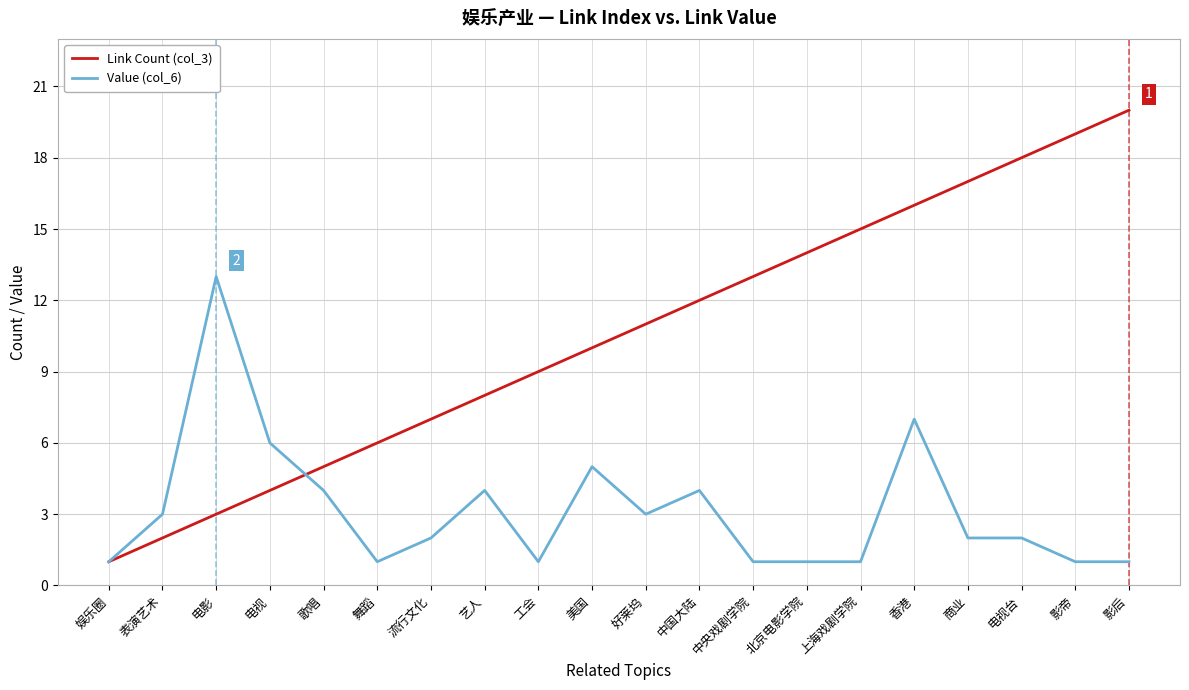

Which series has the largest range (max minus min)?

Link Count (col_3)